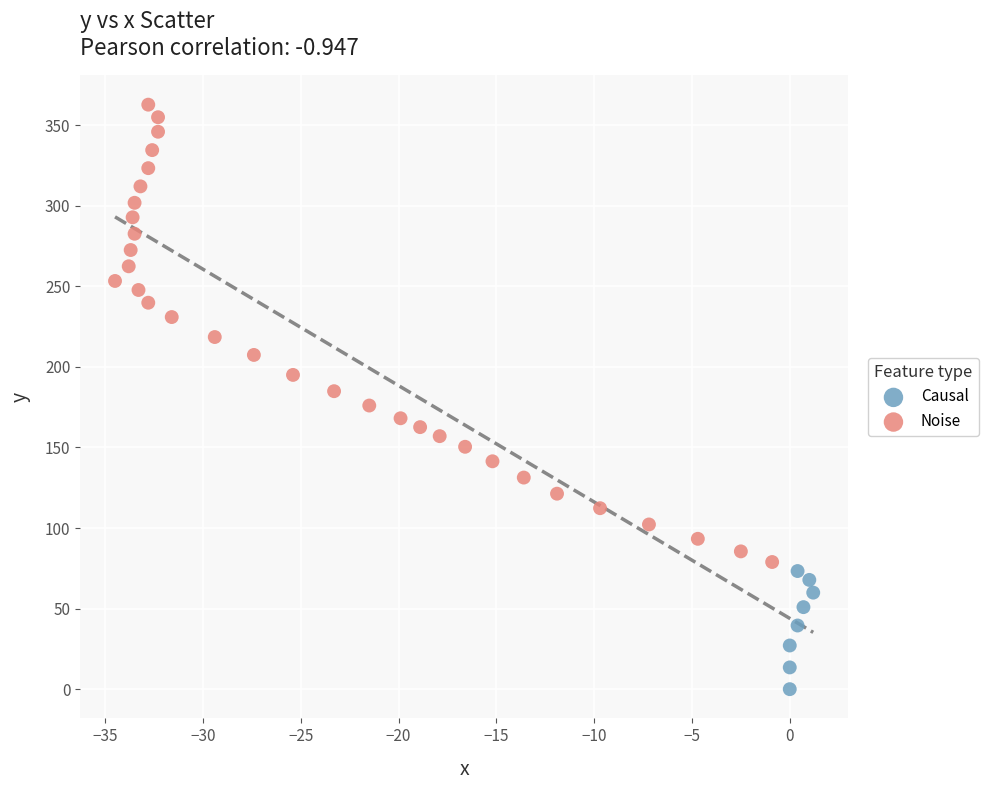

Which series contains the lowest Y value?

Causal